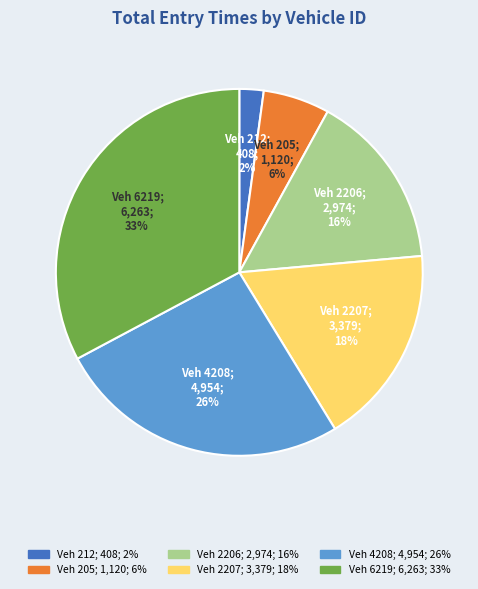

To the nearest percent, what is the average slice percentage?

17%